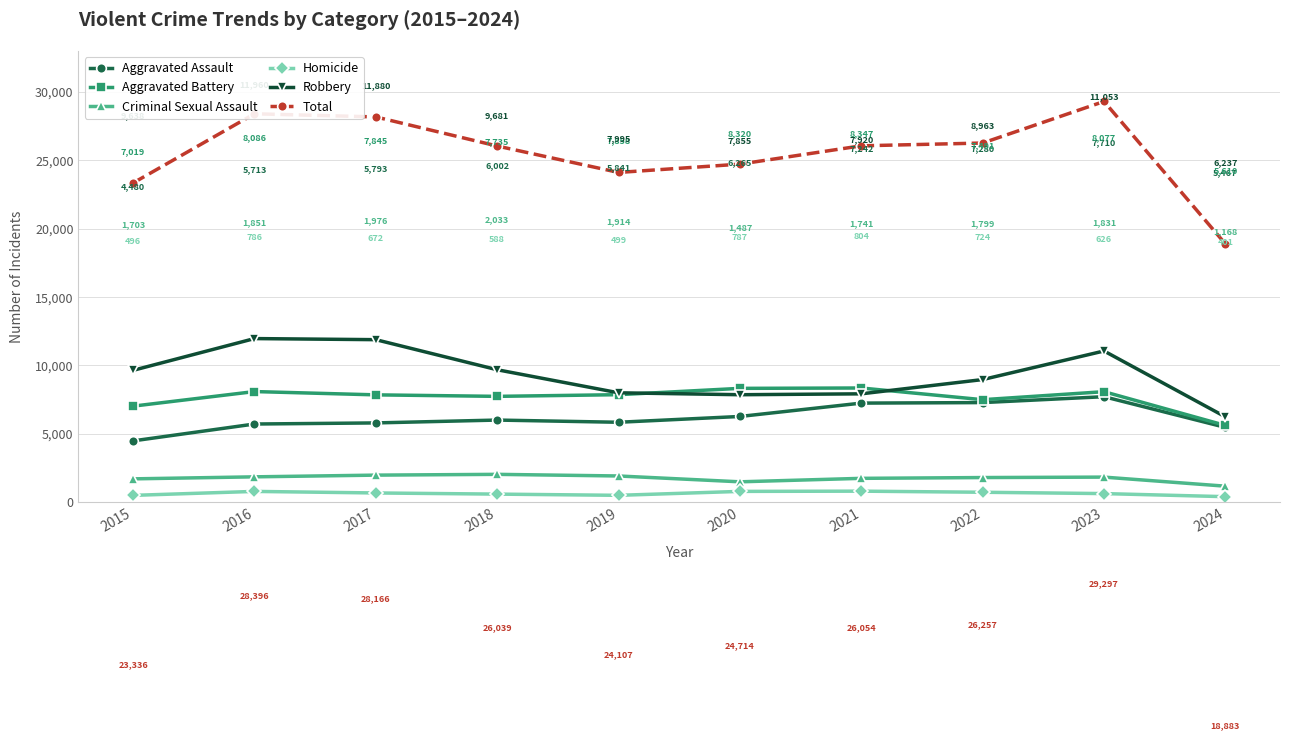

What is the difference between the Aggravated Battery values at 2023 and 2024?

2467